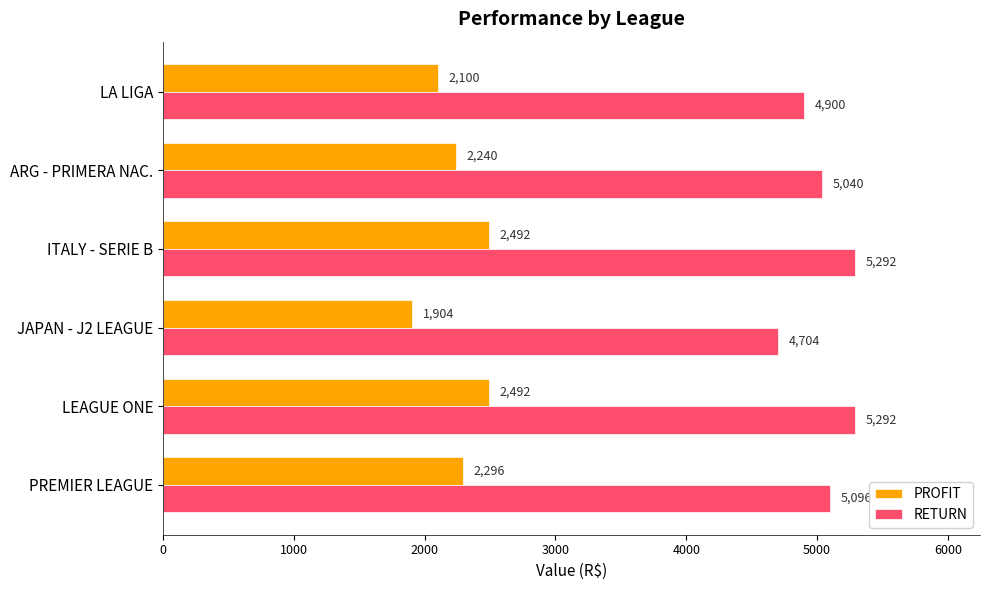

Count the number of data series in this chart.

2